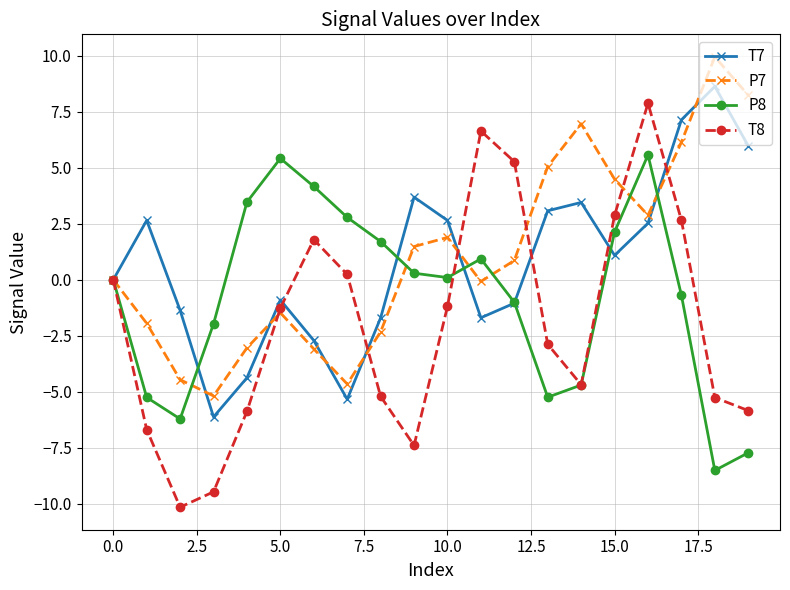

Which series has the widest spread of values?

T8